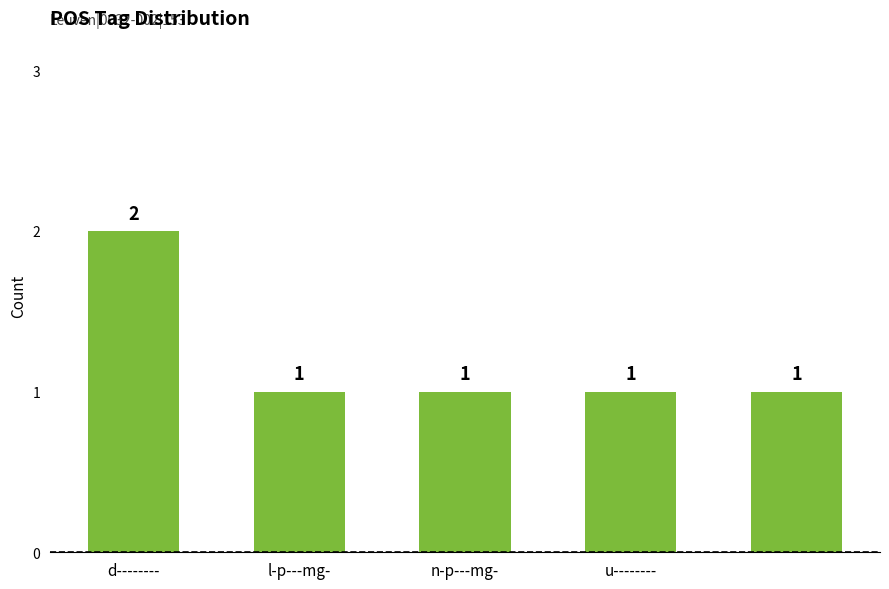

What is the greatest value displayed?

2